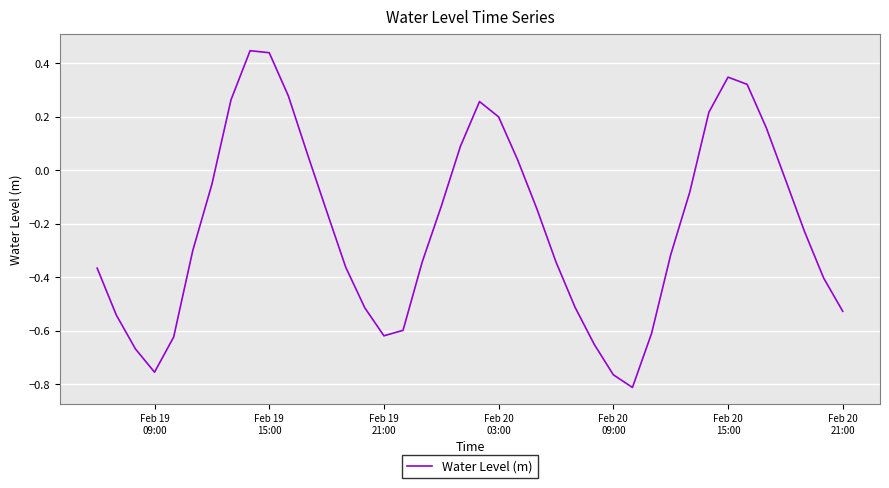

Count the number of categories in the chart.

40